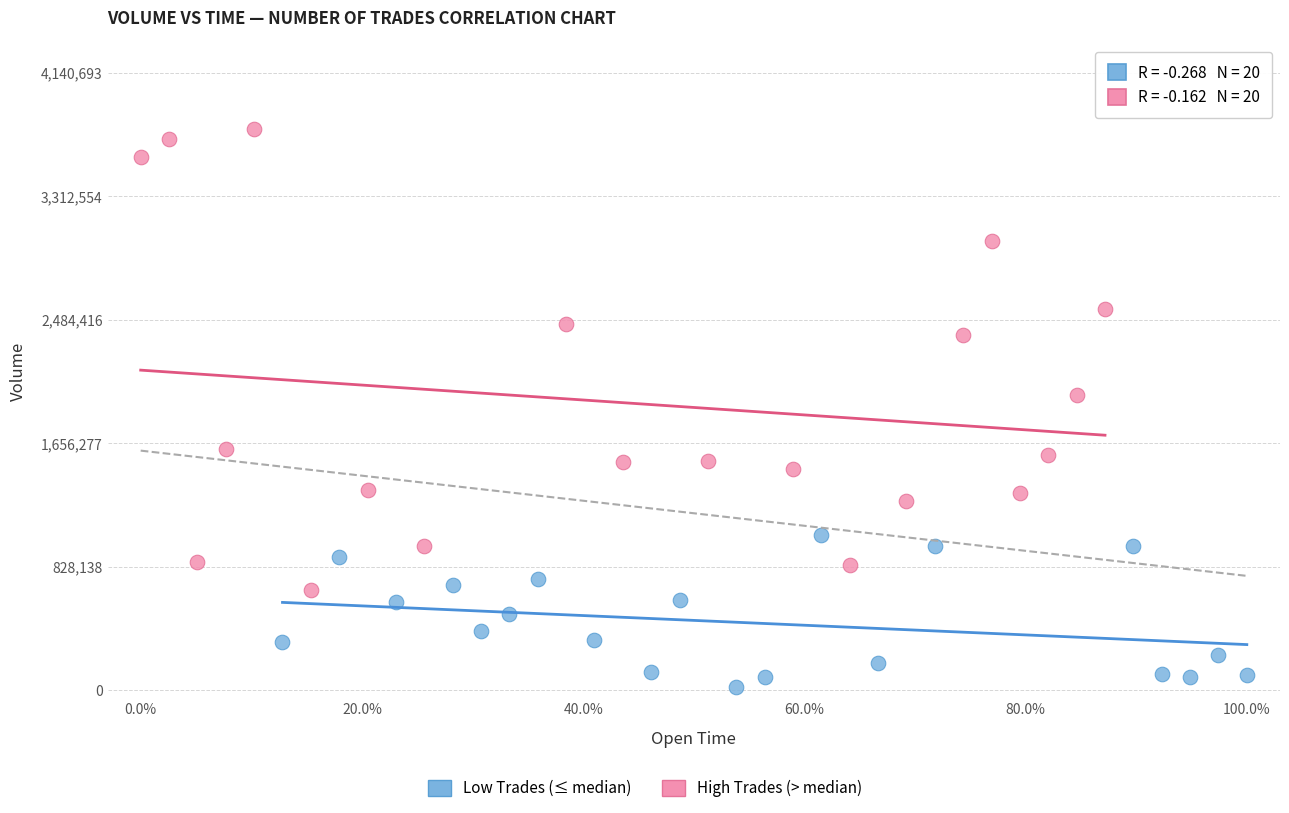

Which series contains the highest Y value?

High Trades (> median)